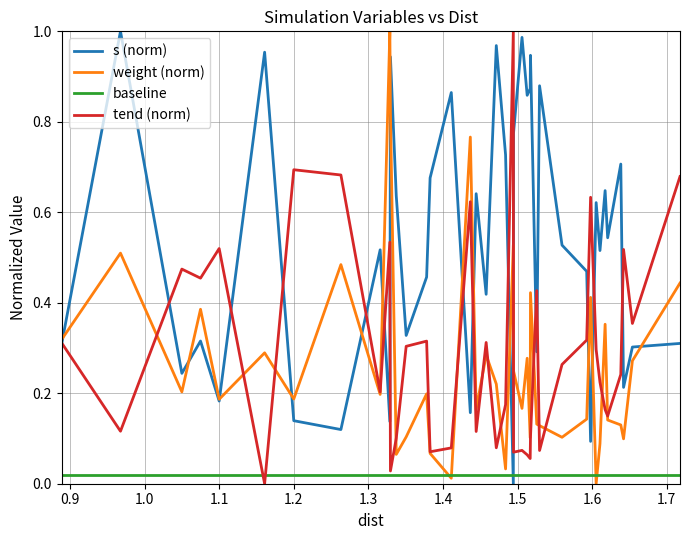

Which series has the largest total across all categories?

s (norm)